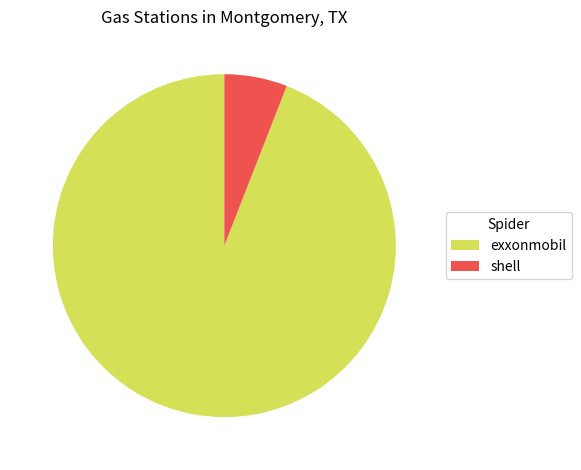

How many segments does this pie chart have?

2